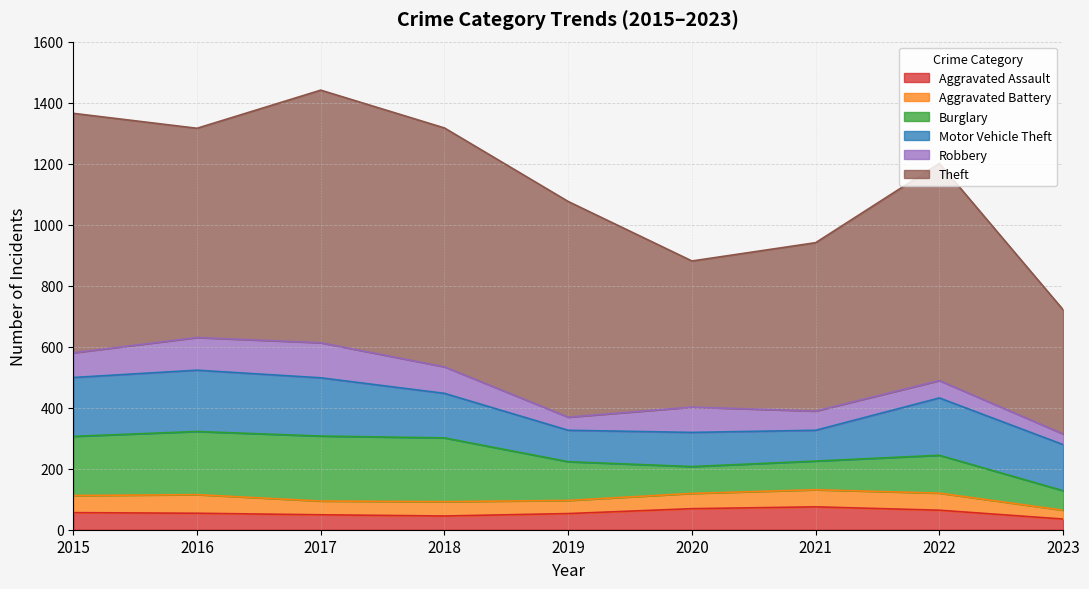

True or false: Aggravated Battery has a value of 43 at 2019.

True